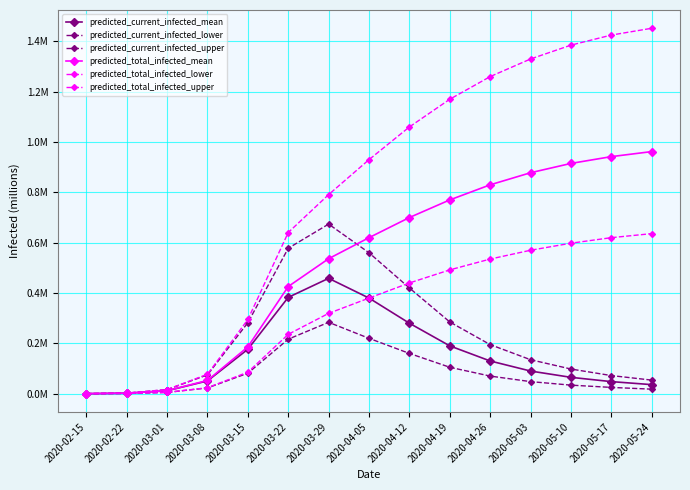

Is the value of predicted_current_infected_lower at 2020-05-03 greater than the value of predicted_total_infected_upper at 2020-02-15?

Yes